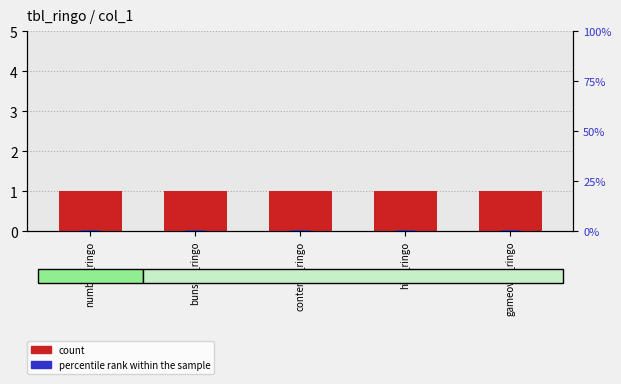

At which category is the sum across all series the highest?

gameover_ringo